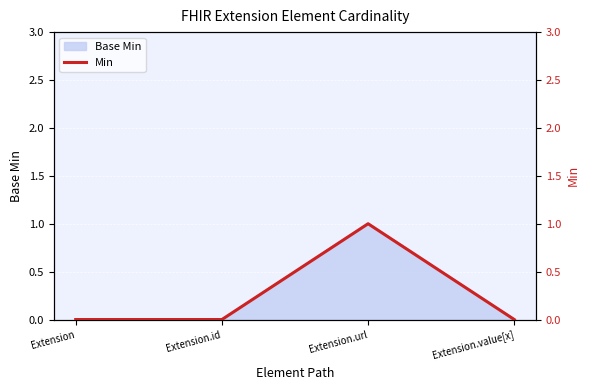

What is the label of the 3rd point from the right?

Extension.id